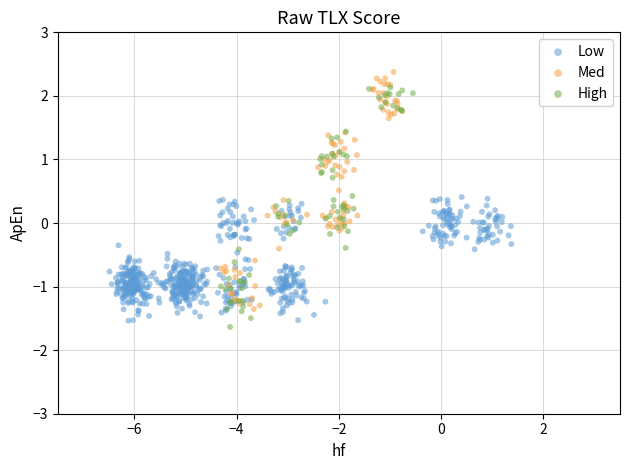

What are all the series names shown in the legend?

Low, Med, High